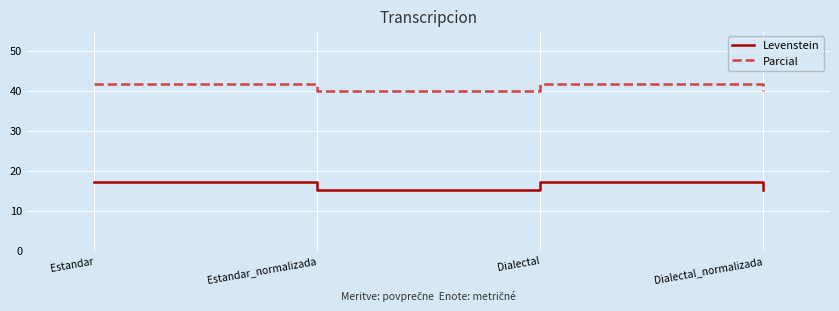

What is the smallest value displayed?

15.2